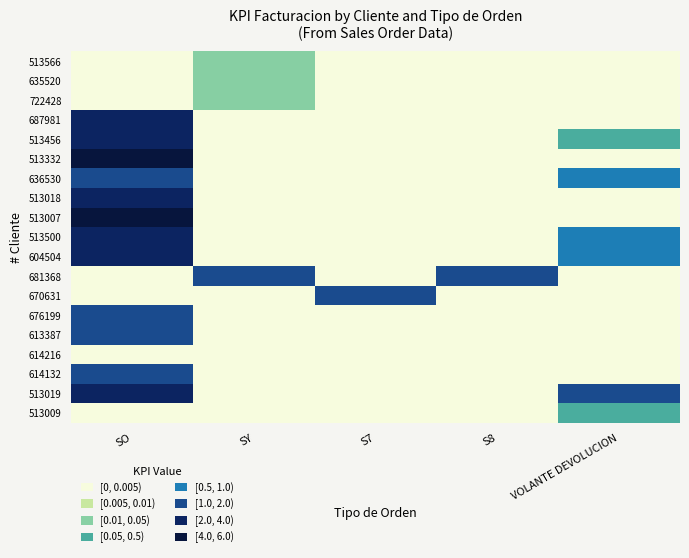

Reading left to right, what are all the values shown in this chart?

513566: SO=0.0	SY=0.0	S7=0.0	S8=0.0	VOLANTE DEVOLUCION=0.0
635520: SO=0.0	SY=0.0	S7=0.0	S8=0.0	VOLANTE DEVOLUCION=0.0
722428: SO=0.0	SY=0.0	S7=0.0	S8=0.0	VOLANTE DEVOLUCION=0.0
687981: SO=2.9	SY=0.0	S7=0.0	S8=0.0	VOLANTE DEVOLUCION=0.0
513456: SO=2.9	SY=0.0	S7=0.0	S8=0.0	VOLANTE DEVOLUCION=0.3
513332: SO=4.3	SY=0.0	S7=0.0	S8=0.0	VOLANTE DEVOLUCION=0.0
636530: SO=1.1	SY=0.0	S7=0.0	S8=0.0	VOLANTE DEVOLUCION=0.6
513018: SO=2.4	SY=0.0	S7=0.0	S8=0.0	VOLANTE DEVOLUCION=0.0
513007: SO=5.1	SY=0.0	S7=0.0	S8=0.0	VOLANTE DEVOLUCION=0.0
513500: SO=3.9	SY=0.0	S7=0.0	S8=0.0	VOLANTE DEVOLUCION=0.6
604504: SO=3.9	SY=0.0	S7=0.0	S8=0.0	VOLANTE DEVOLUCION=0.6
681368: SO=0.0	SY=1.6	S7=0.0	S8=1.6	VOLANTE DEVOLUCION=0.0
670631: SO=0.0	SY=0.0	S7=1.6	S8=0.0	VOLANTE DEVOLUCION=0.0
676199: SO=1.3	SY=0.0	S7=0.0	S8=0.0	VOLANTE DEVOLUCION=0.0
613387: SO=1.3	SY=0.0	S7=0.0	S8=0.0	VOLANTE DEVOLUCION=0.0
614216: SO=0.0	SY=0.0	S7=0.0	S8=0.0	VOLANTE DEVOLUCION=0.0
614132: SO=1.1	SY=0.0	S7=0.0	S8=0.0	VOLANTE DEVOLUCION=0.0
513019: SO=2.6	SY=0.0	S7=0.0	S8=0.0	VOLANTE DEVOLUCION=1.5
513009: SO=0.0	SY=0.0	S7=0.0	S8=0.0	VOLANTE DEVOLUCION=0.1